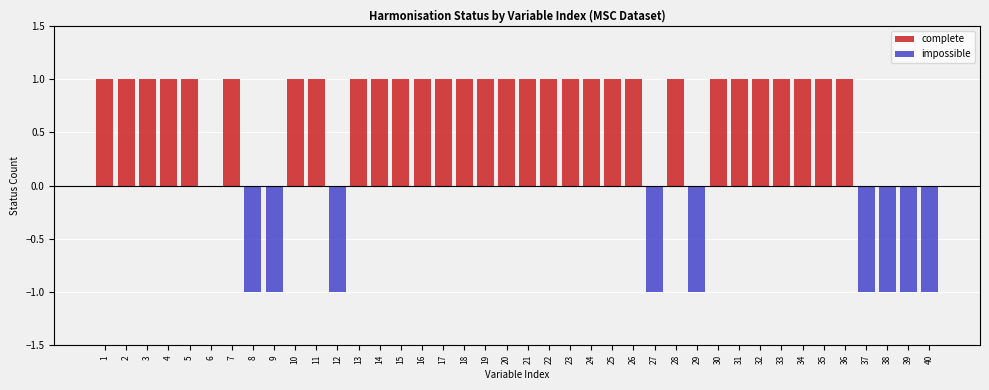

Rank the series by their average value, from highest to lowest.

complete, impossible